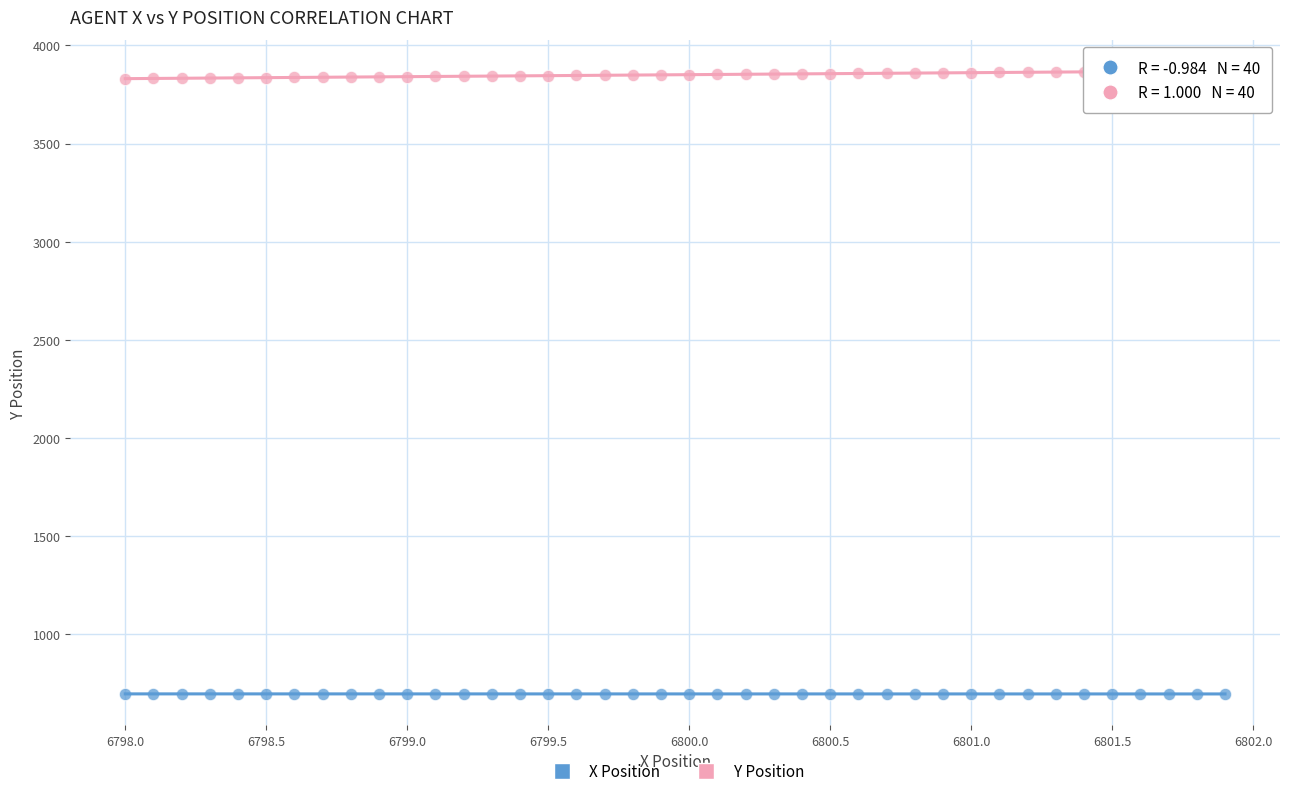

Which series has the widest spread of Y values?

Y Position